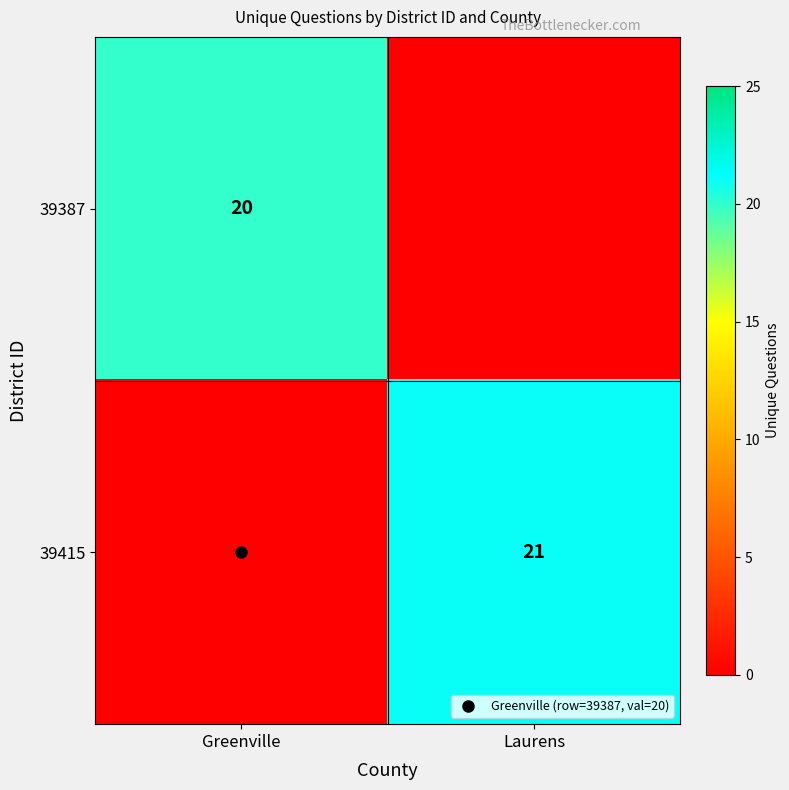

The 39387 series shows 0 at Laurens. True or false?

True